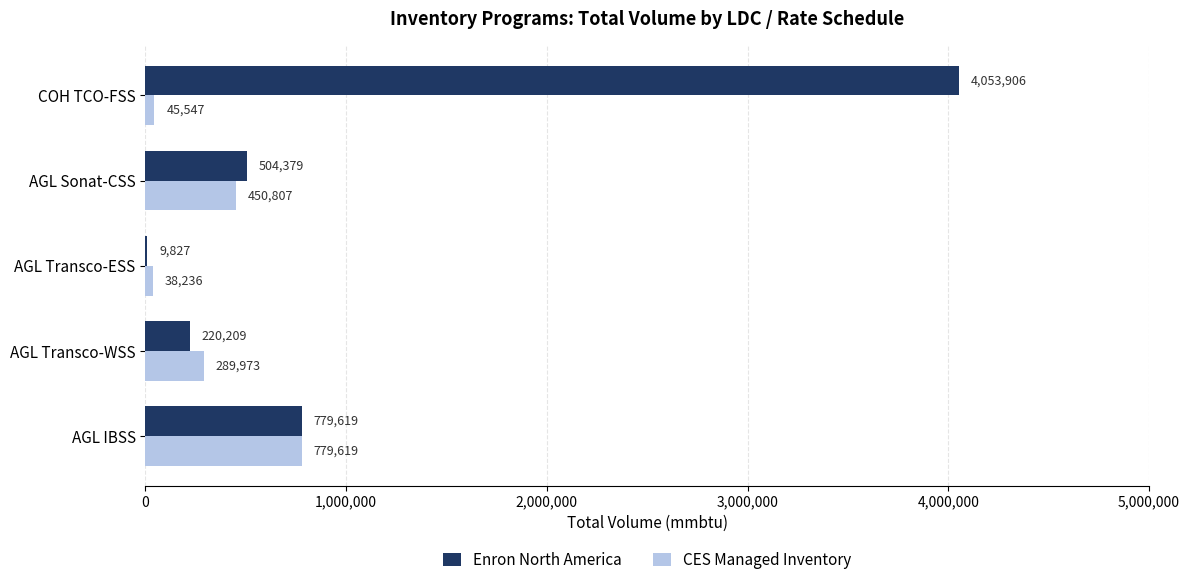

Which series changed the most between COH TCO-FSS and AGL Transco-ESS?

Enron North America